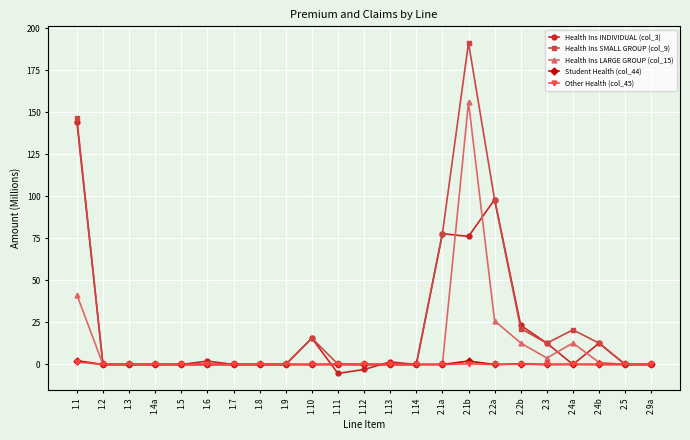

What is the label of the 8th point from the right?

2.1b